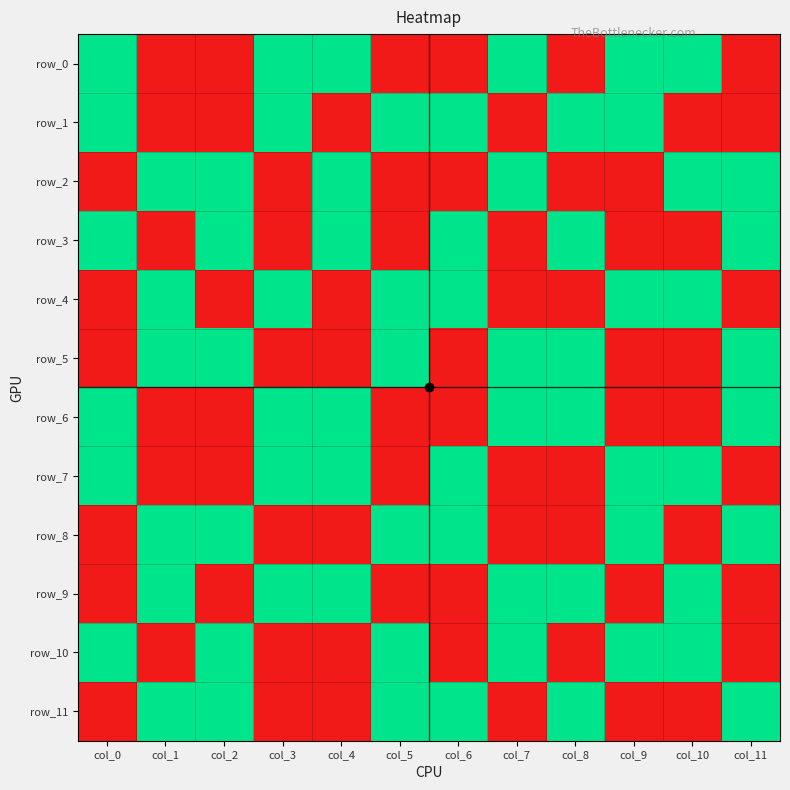

The value of row_4 at col_0 is 0. True or false?

True